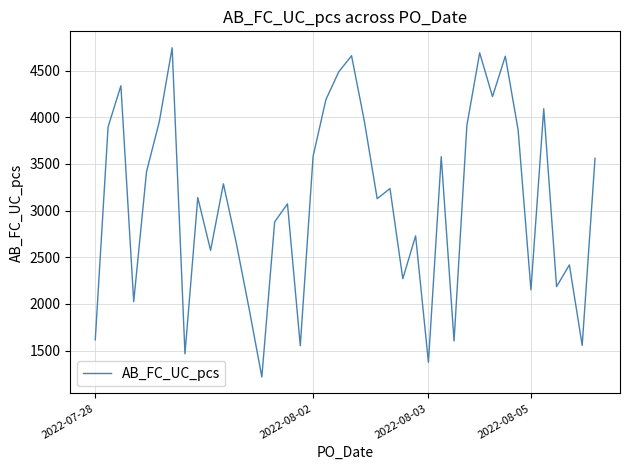

What is the smallest value displayed?

1217